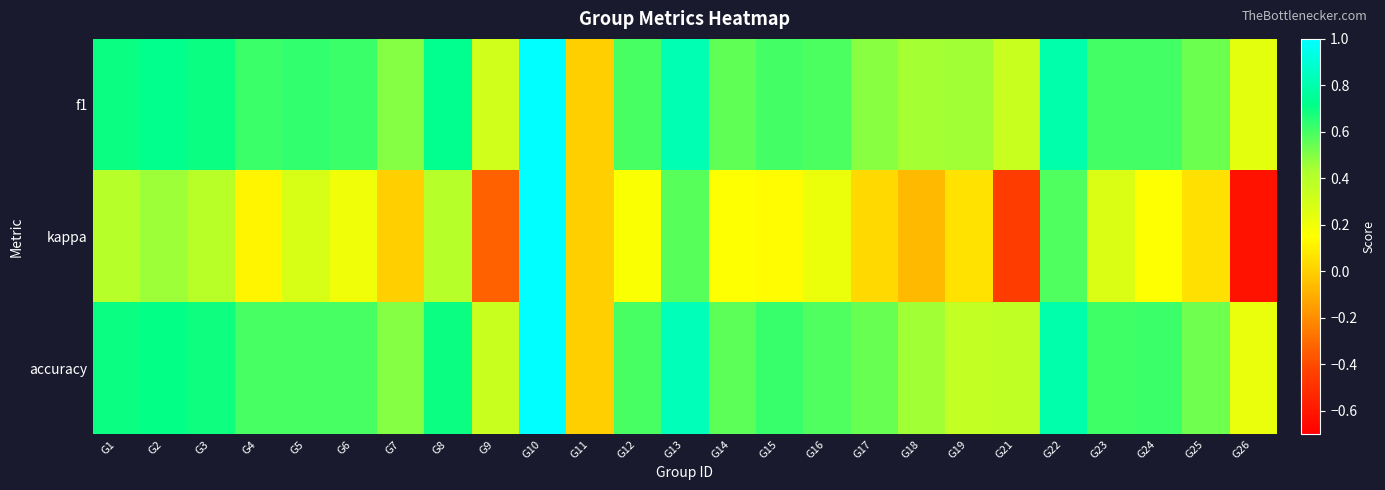

Reading left to right, transcribe all the data shown in this chart.

f1: G1=0.7	G2=0.7	G3=0.7	G4=0.6	G5=0.6	G6=0.6	G7=0.5	G8=0.7	G9=0.3	G10=1.0	G11=0.0	G12=0.6	G13=0.8	G14=0.6	G15=0.6	G16=0.6	G17=0.5	G18=0.4	G19=0.4	G21=0.3	G22=0.8	G23=0.6	G24=0.6	G25=0.5	G26=0.2
kappa: G1=0.4	G2=0.5	G3=0.4	G4=0.1	G5=0.3	G6=0.2	G7=0.0	G8=0.4	G9=-0.3	G10=1.0	G11=0.0	G12=0.2	G13=0.6	G14=0.2	G15=0.1	G16=0.2	G17=0.0	G18=-0.1	G19=0.1	G21=-0.5	G22=0.6	G23=0.3	G24=0.2	G25=0.1	G26=-0.6
accuracy: G1=0.7	G2=0.7	G3=0.7	G4=0.6	G5=0.6	G6=0.6	G7=0.5	G8=0.7	G9=0.3	G10=1.0	G11=0.0	G12=0.6	G13=0.8	G14=0.6	G15=0.6	G16=0.6	G17=0.5	G18=0.5	G19=0.4	G21=0.4	G22=0.8	G23=0.6	G24=0.6	G25=0.5	G26=0.2